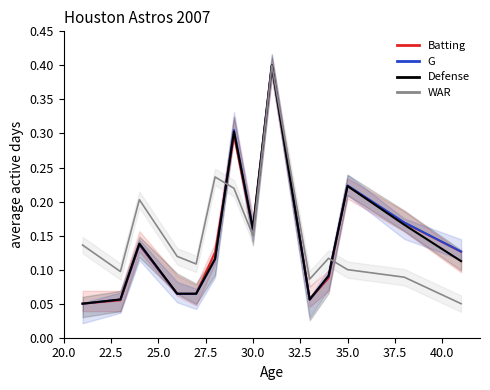

What is the maximum value for Batting?

0.4